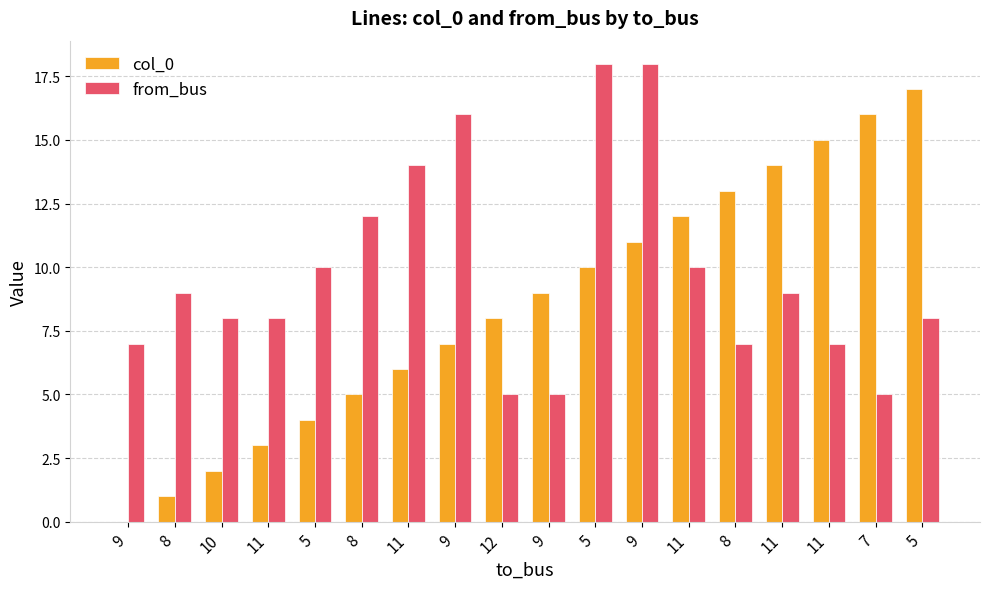

Which series has the largest total across all categories?

from_bus